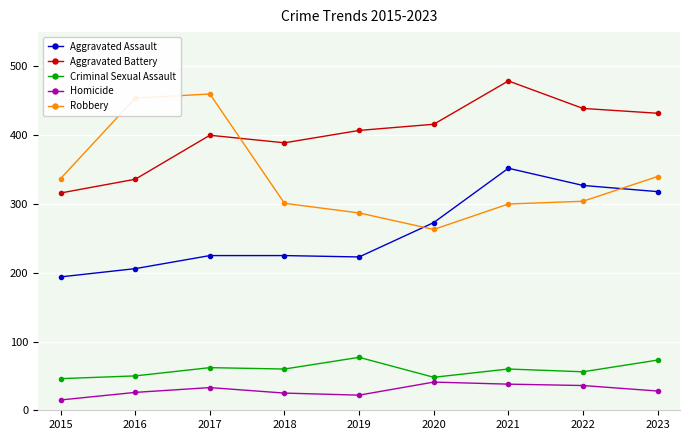

Is it true that Aggravated Assault equals 64 at 2023?

False